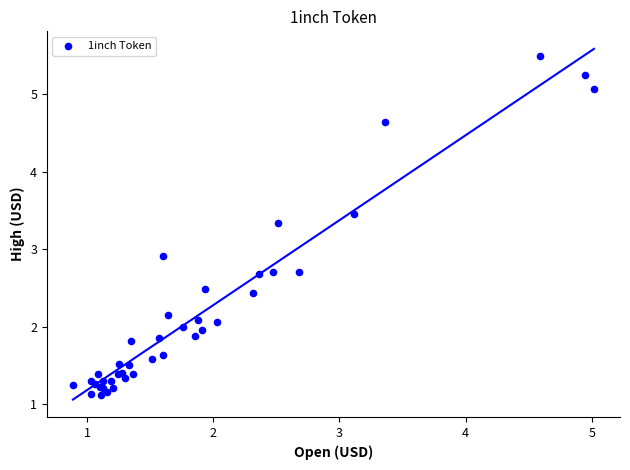

What Y value in the scatter plot is closest to 3?

2.9